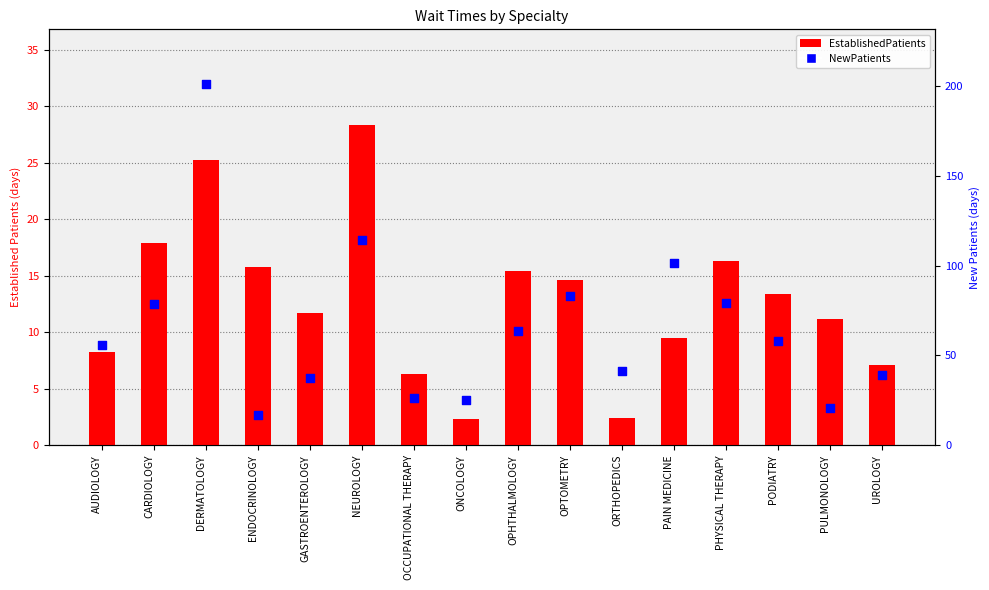

Is the value of EstablishedPatients at AUDIOLOGY greater than the value of NewPatients at OCCUPATIONAL THERAPY?

No